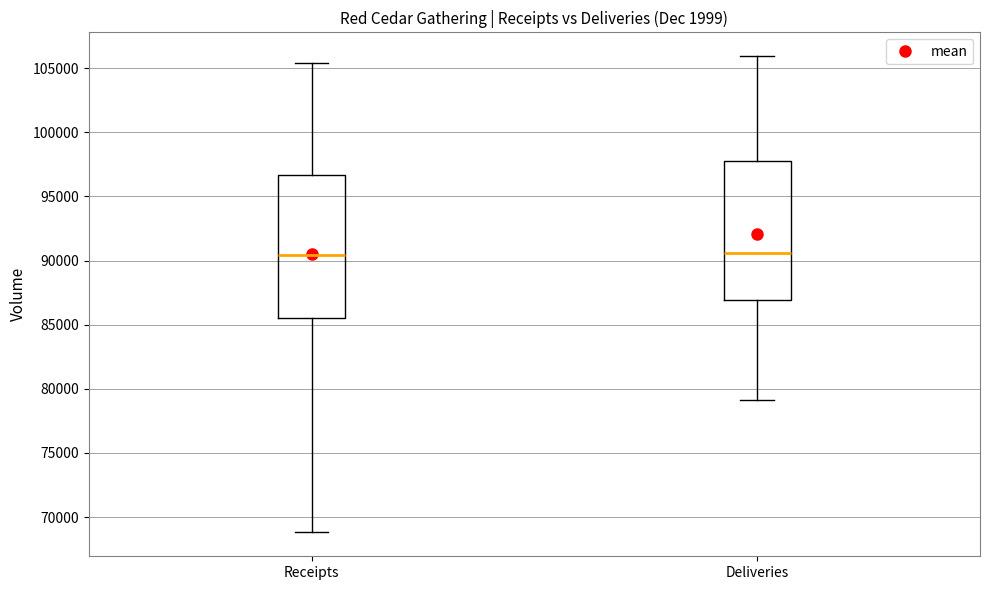

Reading left to right, read every box against the y-axis: the position of its median line, the range the box covers, and the ends of its whiskers. The values are not printed on the chart, so give them approximately, as read against the axis.

Receipts: median 90500, box 85500 to 96500, whiskers 69000 to 105500
Deliveries: median 90500, box 87000 to 98000, whiskers 79000 to 106000